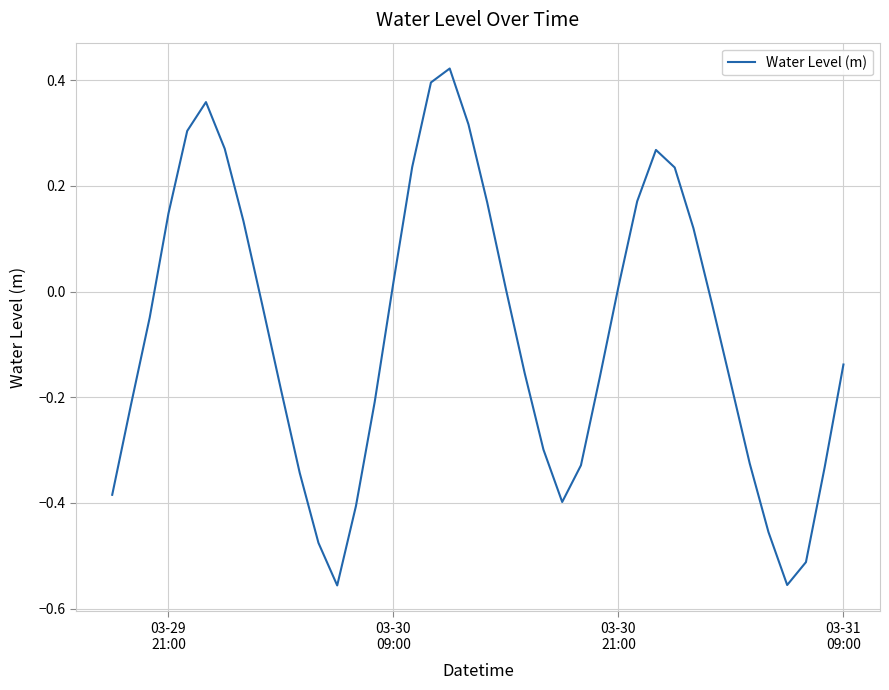

Reading right to left, extract all data points from this chart.

-0.1	-0.3	-0.5	-0.6	-0.5	-0.3	-0.2	-0.0	0.1	0.2	0.3	0.2	0.0	-0.2	-0.3	-0.4	-0.3	-0.2	0.0	0.2	0.3	0.4	0.4	0.2	0.0	-0.2	-0.4	-0.6	-0.5	-0.3	-0.2	-0.0	0.1	0.3	0.4	0.3	0.1	-0.0	-0.2	-0.4